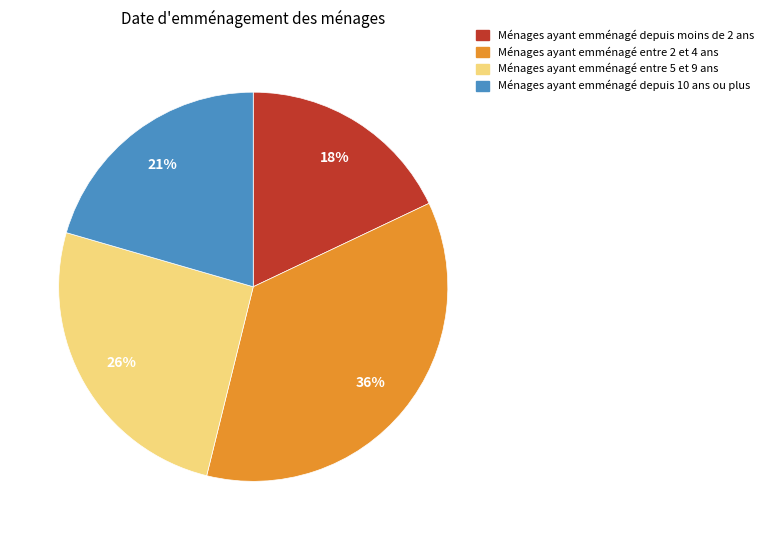

The Ménages ayant emménagé entre 2 et 4 ans slice represents 45% of the pie. True or false?

False